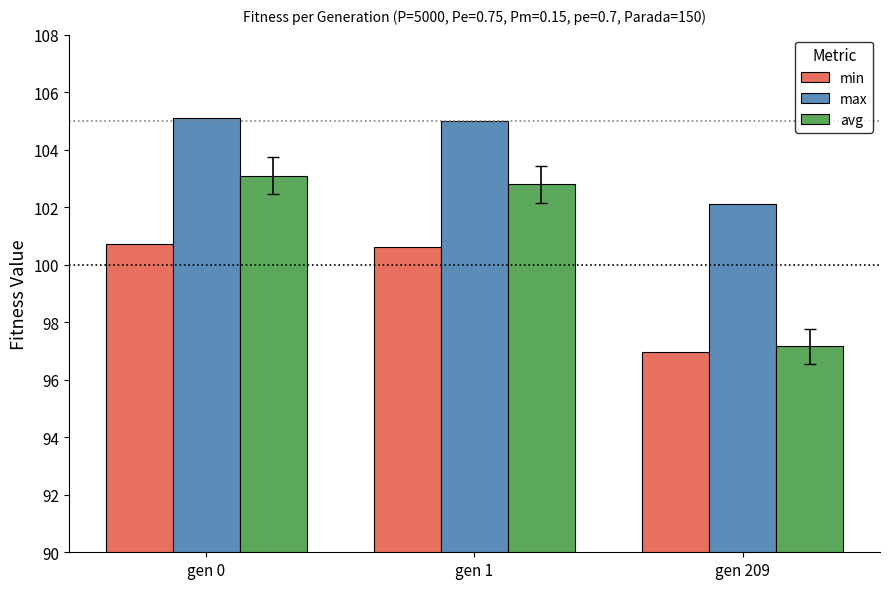

What are all the series names shown in the legend?

min, max, avg